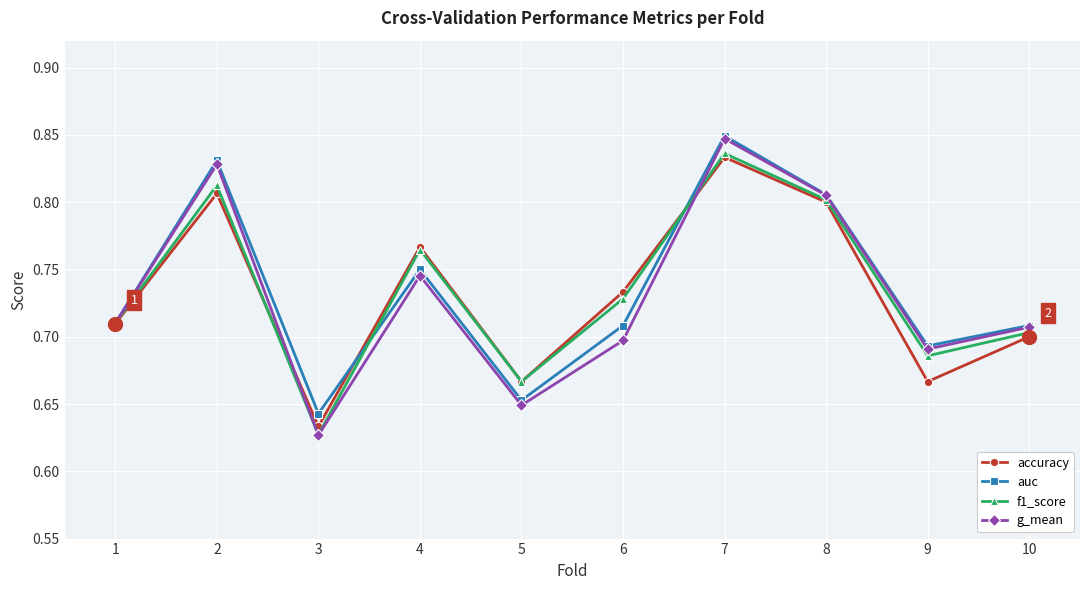

The value of g_mean at 1 is 0.2. True or false?

False